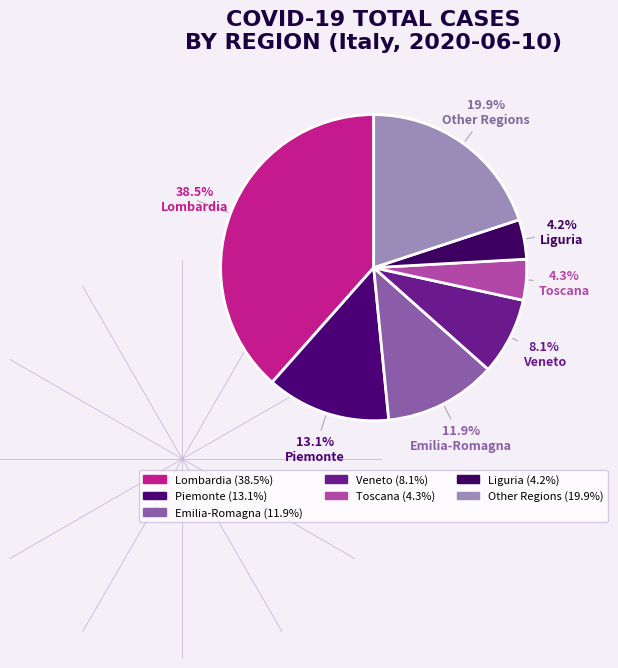

Count the number of slices in the pie.

7